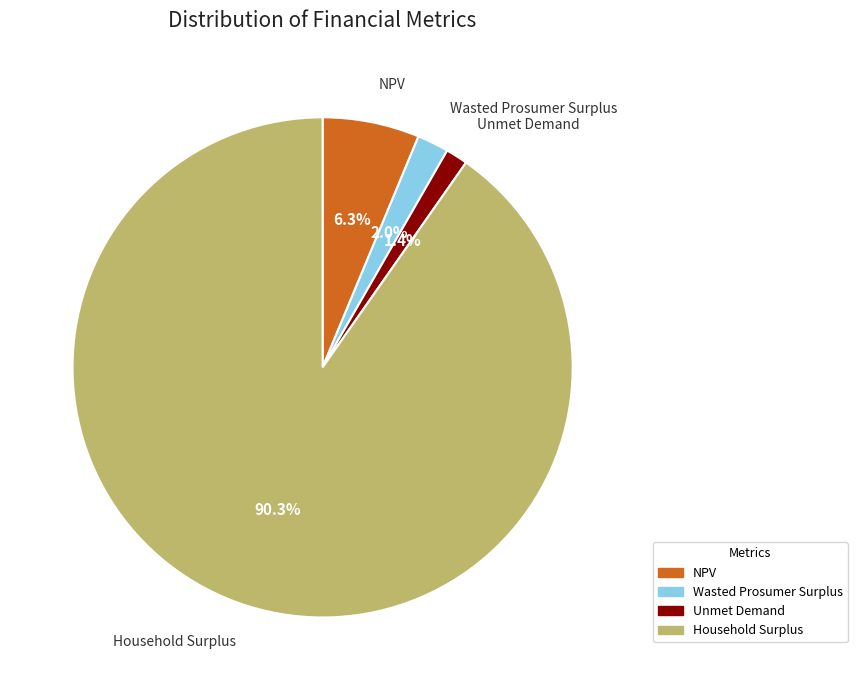

Rank the categories by value from lowest to highest.

Unmet Demand, Wasted Prosumer Surplus, NPV, Household Surplus